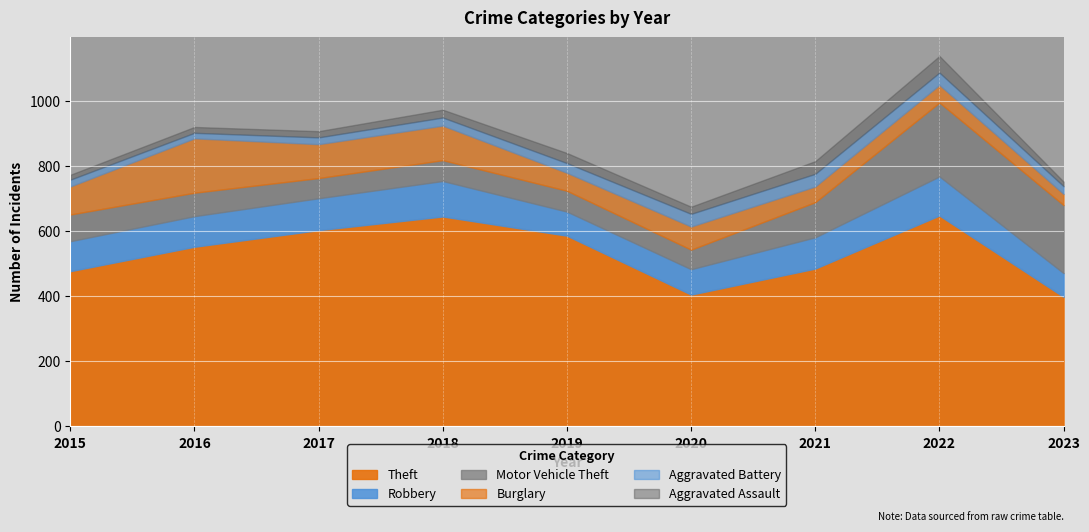

Where does the Aggravated Assault series first go above 22?

2018